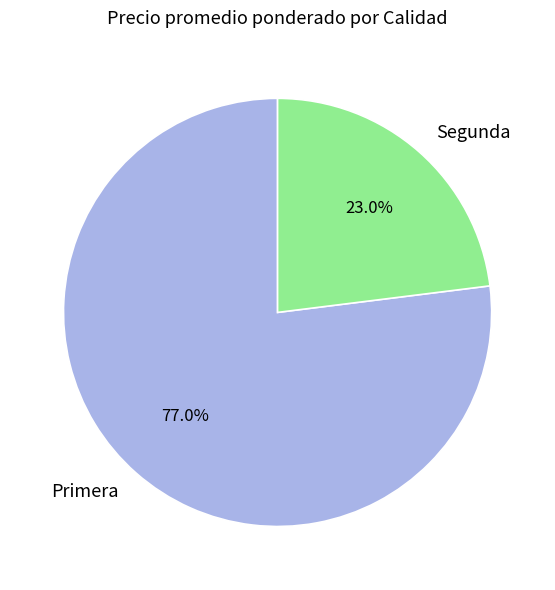

How much of the chart is everything except Segunda?

77.0%